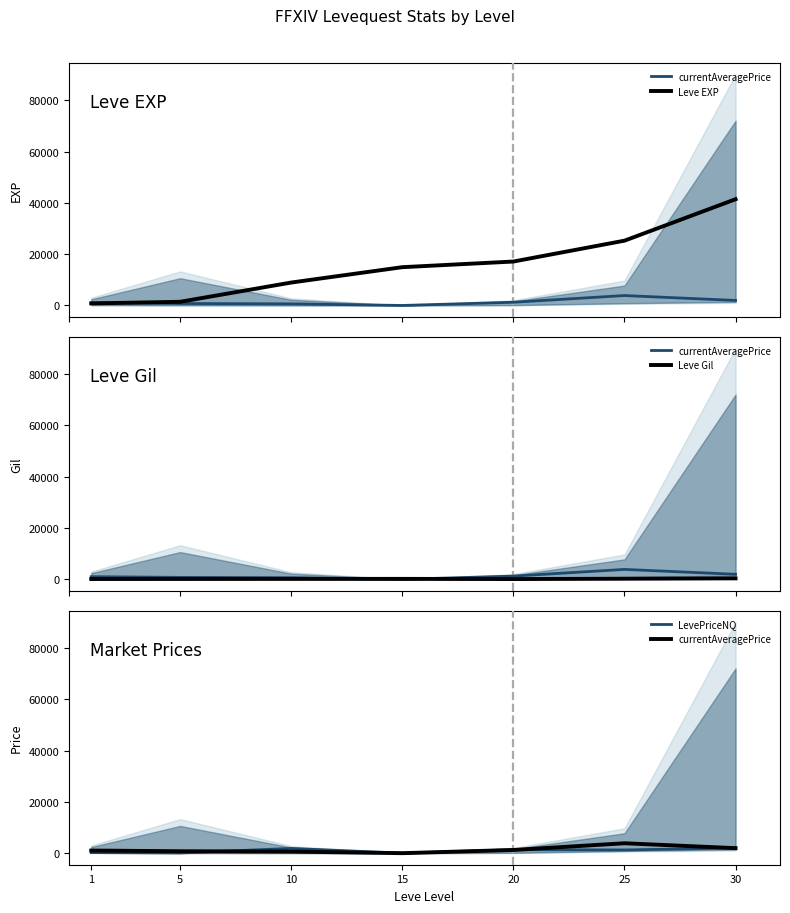

At which label does Leve Gil reach its minimum?

20